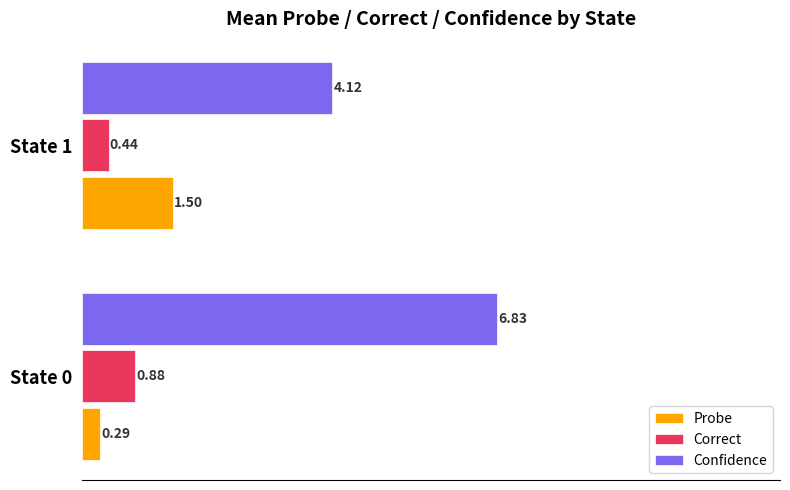

At how many categories does at least one series exceed 6?

1